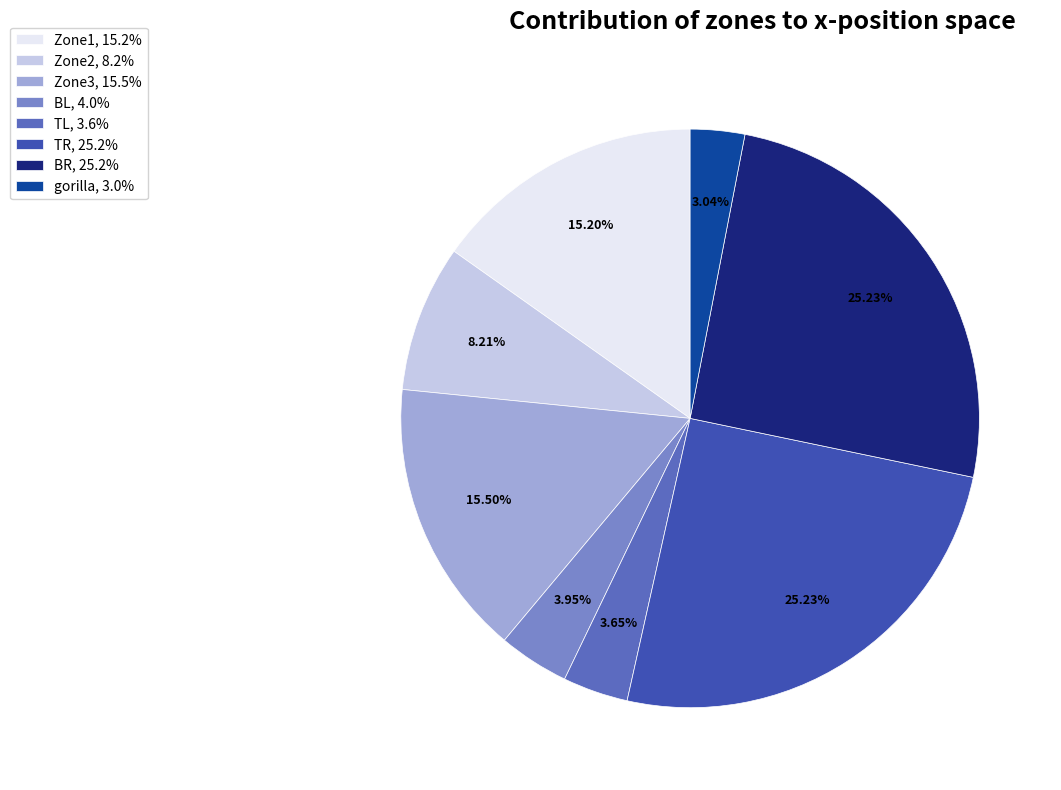

Is there any slice that represents more than half of the pie?

No